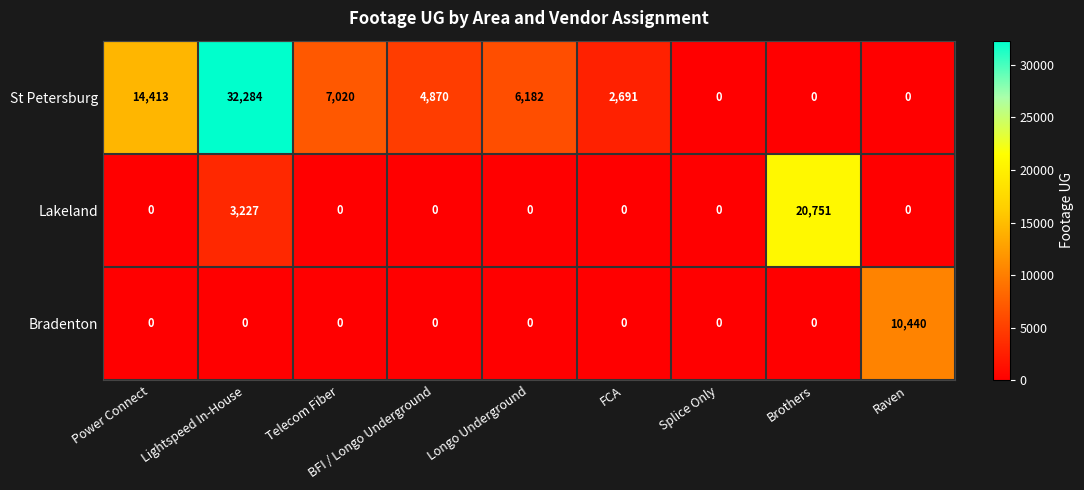

What is the greatest value displayed?

32284